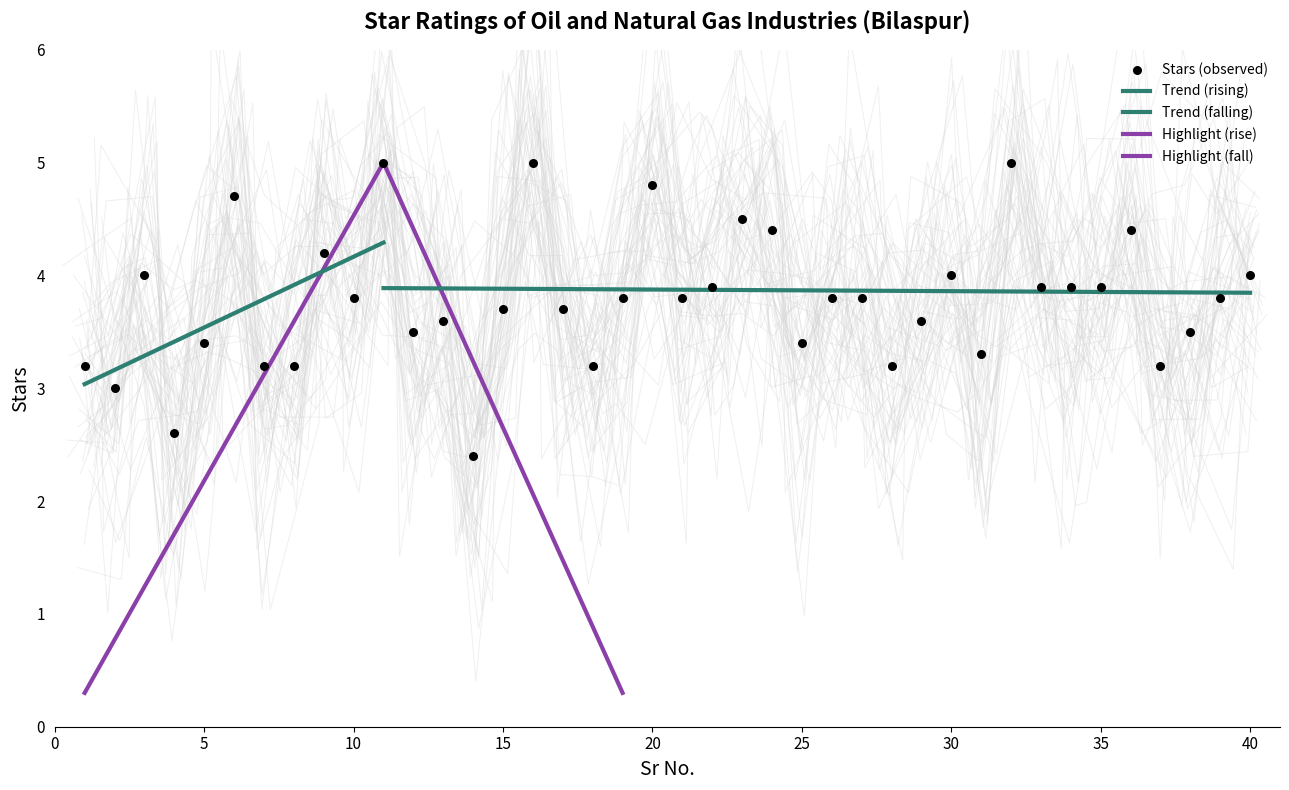

Approximately how many times larger is the value at 14 compared to 39?

0.6